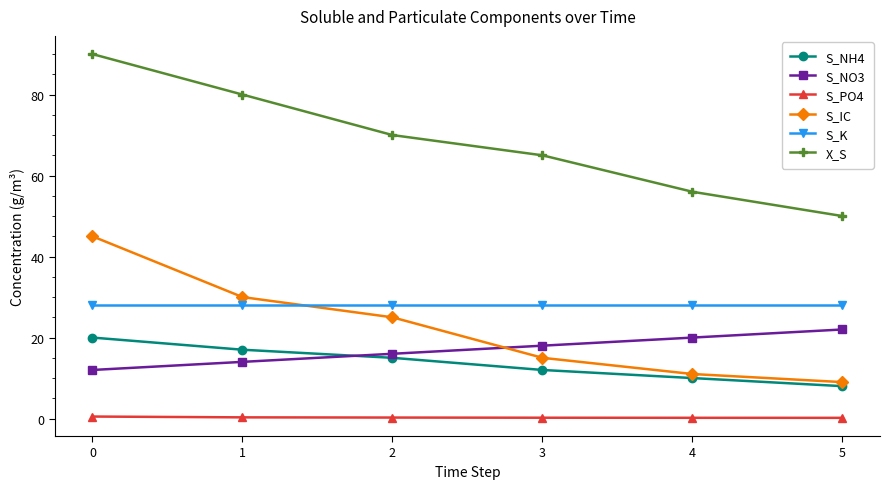

True or false: S_PO4 and S_NH4 intersect in this chart.

False